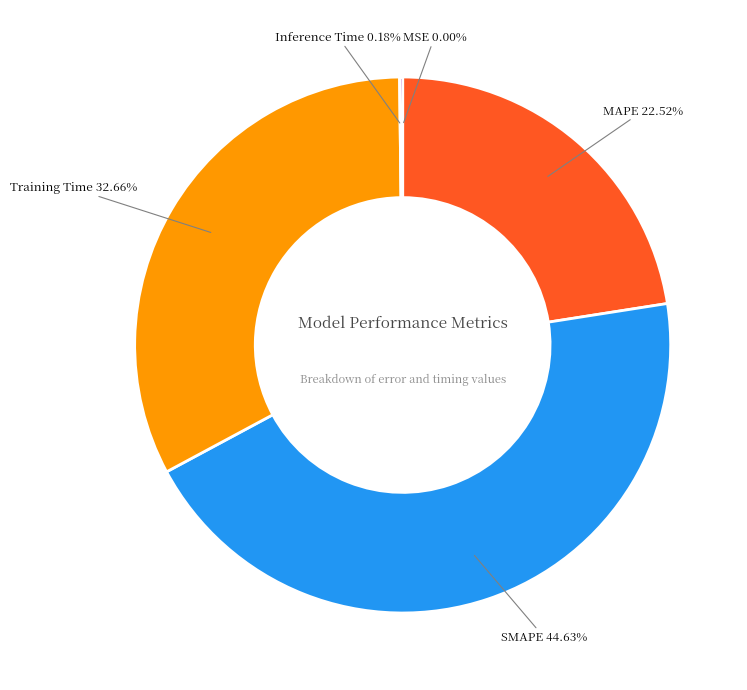

Does MAPE represent more than half of the total?

No